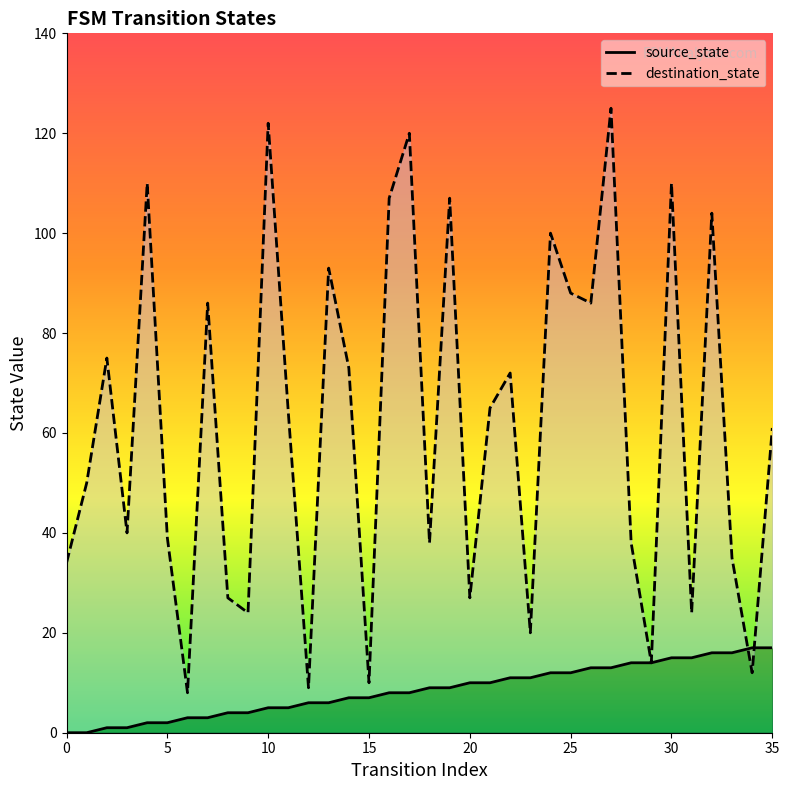

At which category is the sum across all series the highest?

27